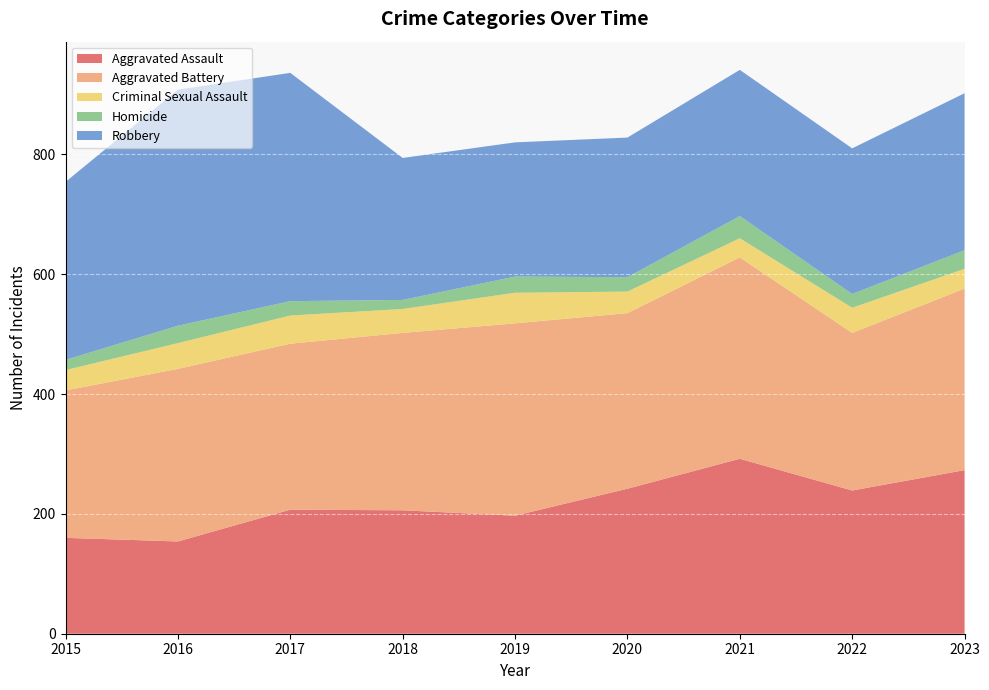

Reading left to right, extract all data points from this chart.

Aggravated Assault: 2015=160	2016=154	2017=207	2018=206	2019=197	2020=242	2021=292	2022=239	2023=273
Aggravated Battery: 2015=246	2016=288	2017=277	2018=296	2019=321	2020=293	2021=336	2022=263	2023=303
Criminal Sexual Assault: 2015=34	2016=43	2017=47	2018=40	2019=51	2020=36	2021=32	2022=42	2023=33
Homicide: 2015=17	2016=29	2017=24	2018=15	2019=27	2020=24	2021=37	2022=23	2023=31
Robbery: 2015=297	2016=394	2017=381	2018=237	2019=224	2020=233	2021=244	2022=243	2023=262